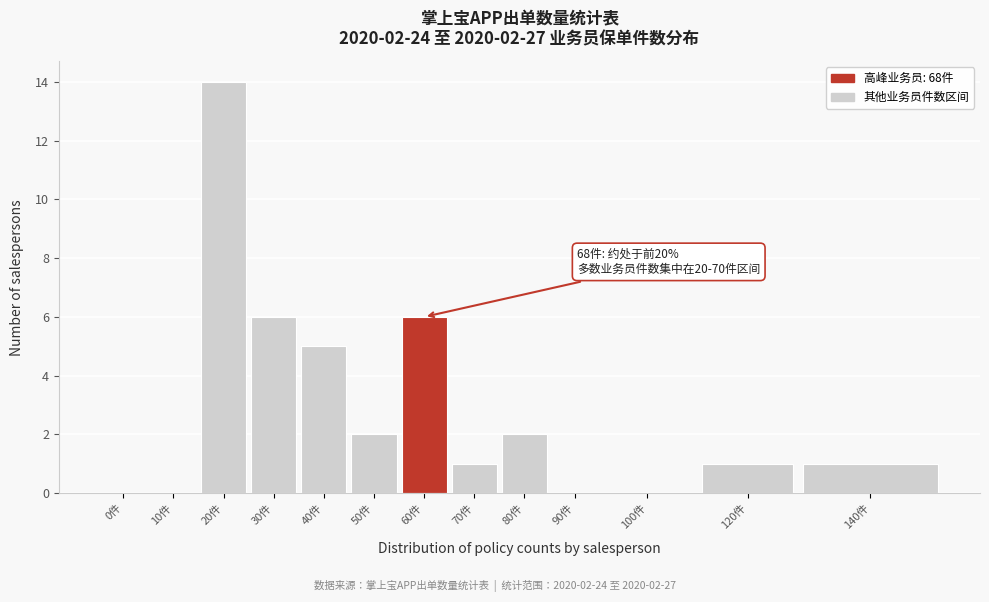

Reading right to left, transcribe all the data shown in this chart.

140件=1	120件=1	100件=0	90件=0	80件=2	70件=1	60件=6	50件=2	40件=5	30件=6	20件=14	10件=0	0件=0